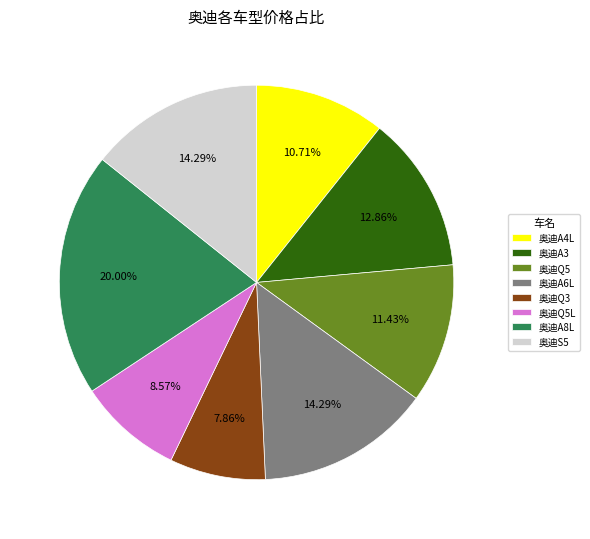

What is the ratio of the value at 奥迪S5 to the value at 奥迪A4L?

1.3